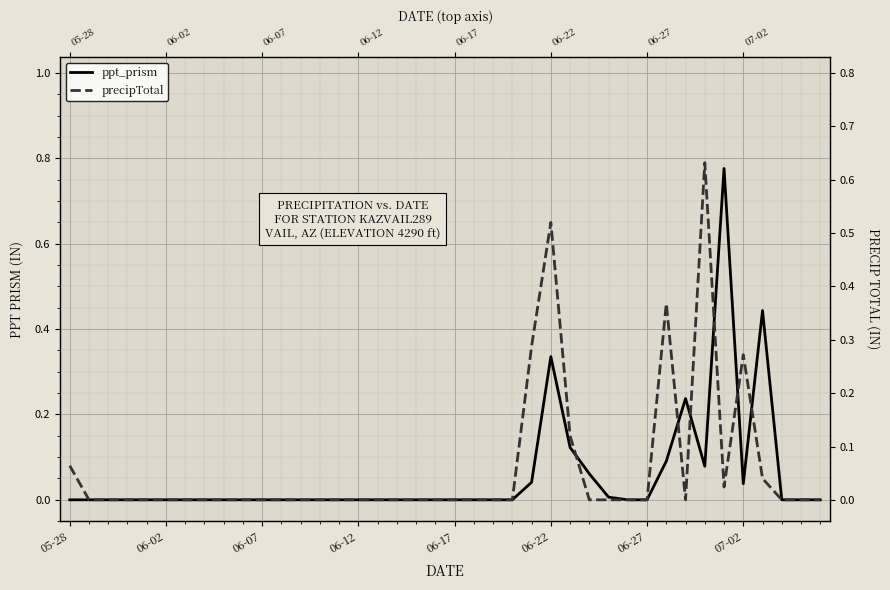

How many intersections are there between precipTotal and ppt_prism?

6